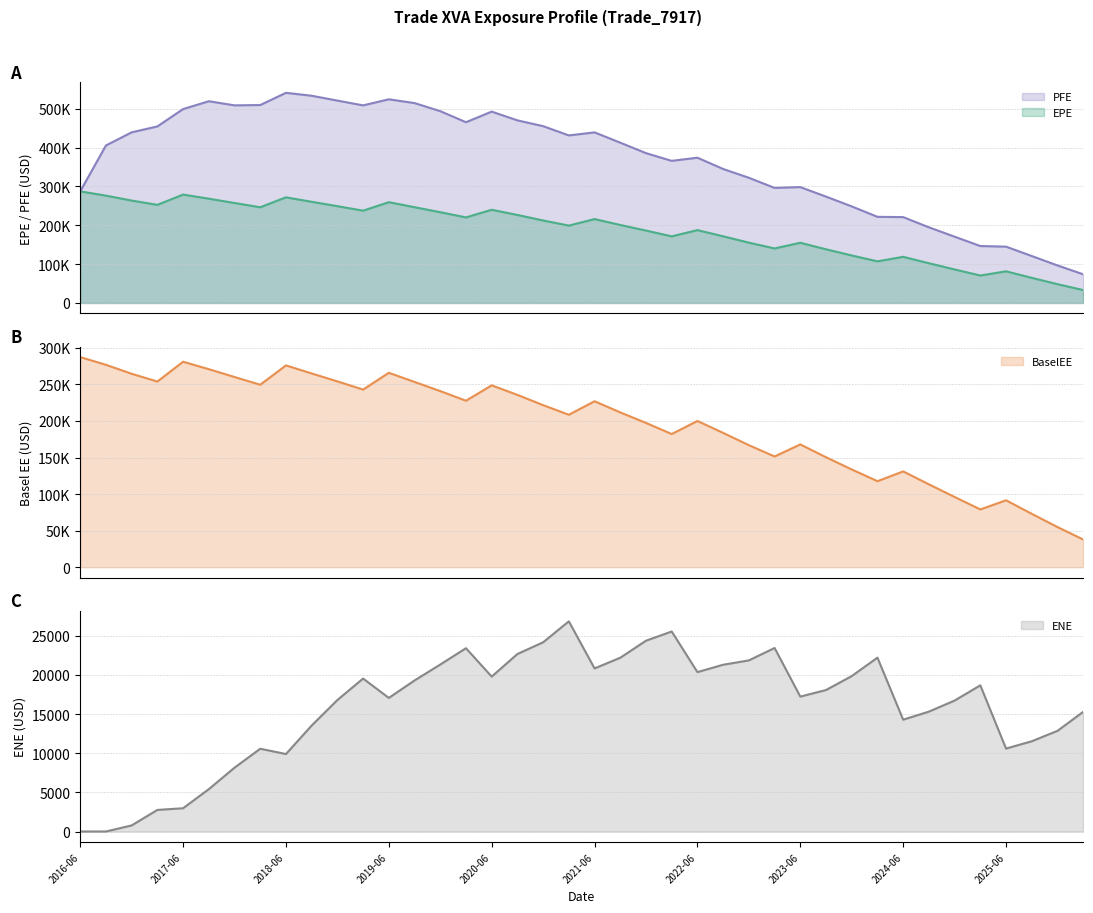

Which has a higher value, 2017-03-28 or 2024-12-30?

2017-03-28